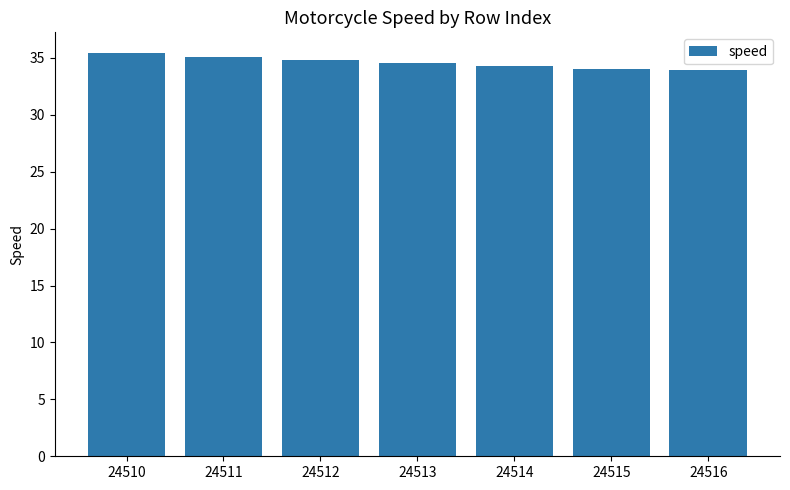

What is the value of the 2nd bar from the left?

35.1